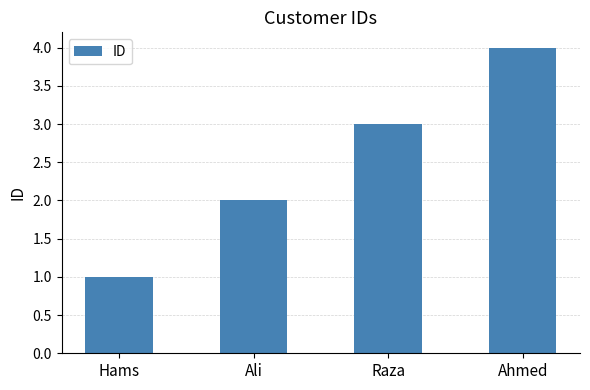

Where is the data nearest to the value 2?

Ali